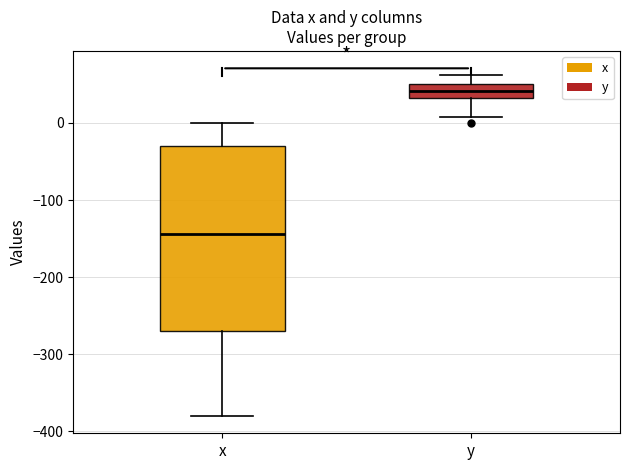

Where is the upper edge of the box for x on the y-axis? The values are not printed on the chart, so give them approximately, as read against the axis.

-30